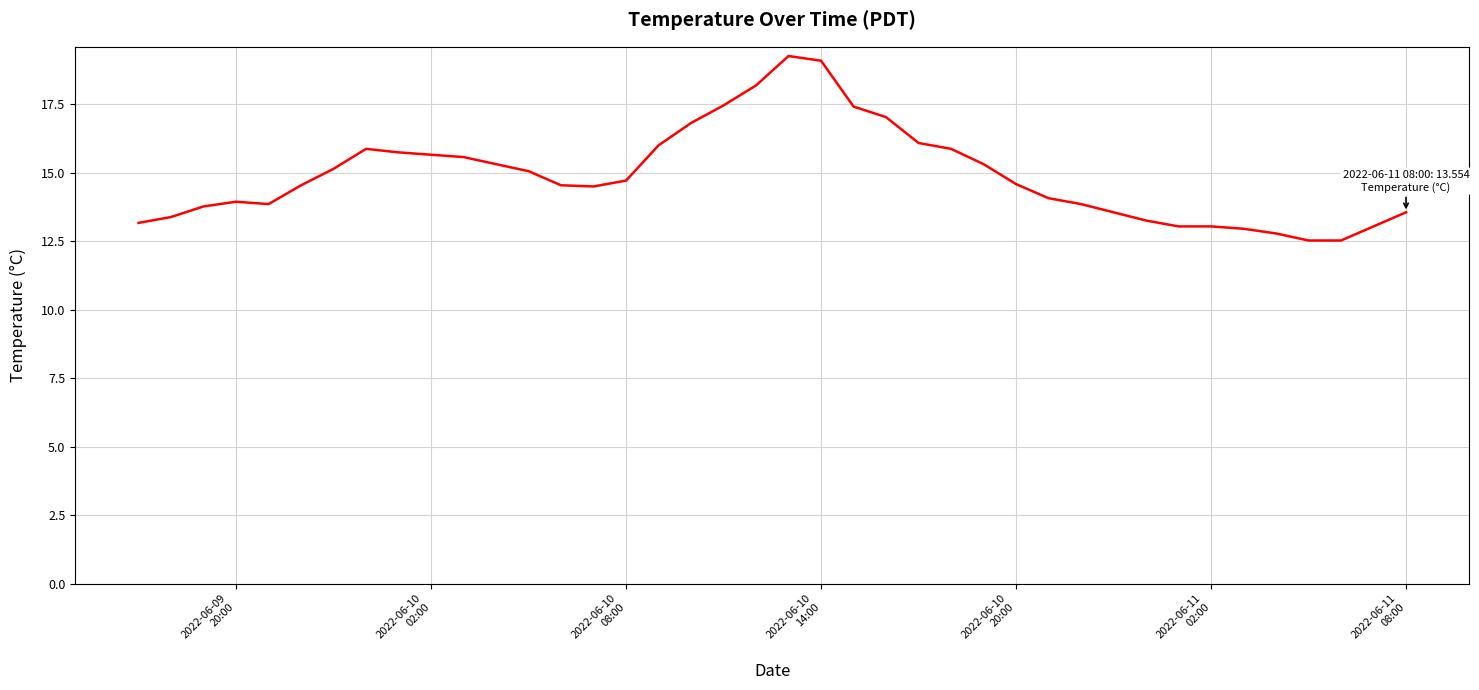

What is the smallest value displayed?

12.5